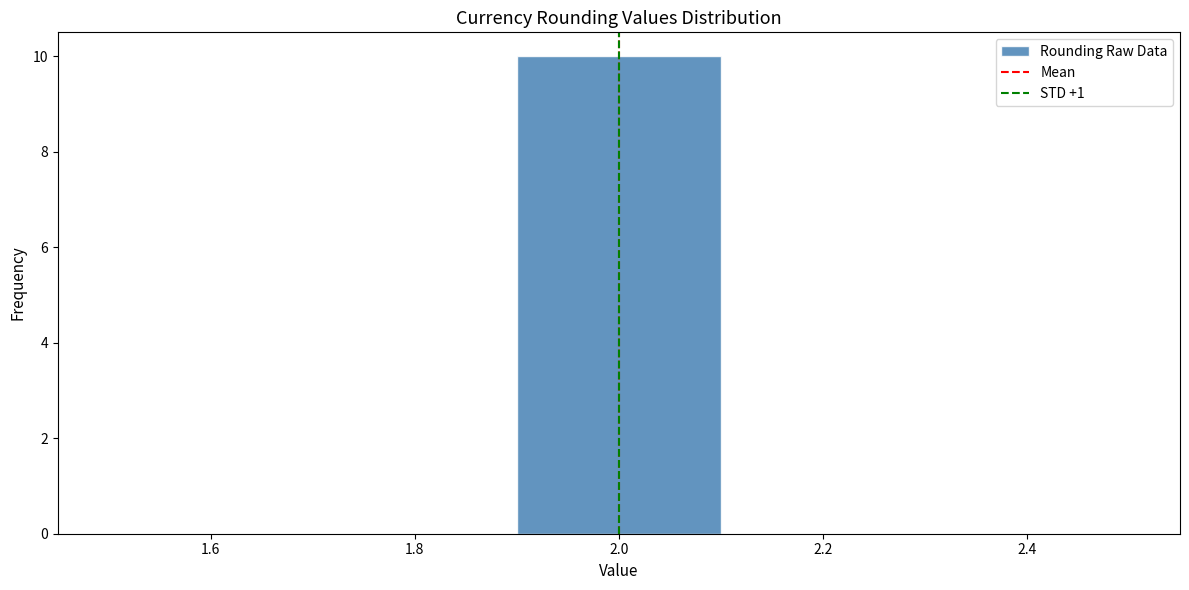

What is the height of the bar covering 1.9 to 2.1 on the x-axis? The values are not printed on the chart, so give them approximately, as read against the axis.

10